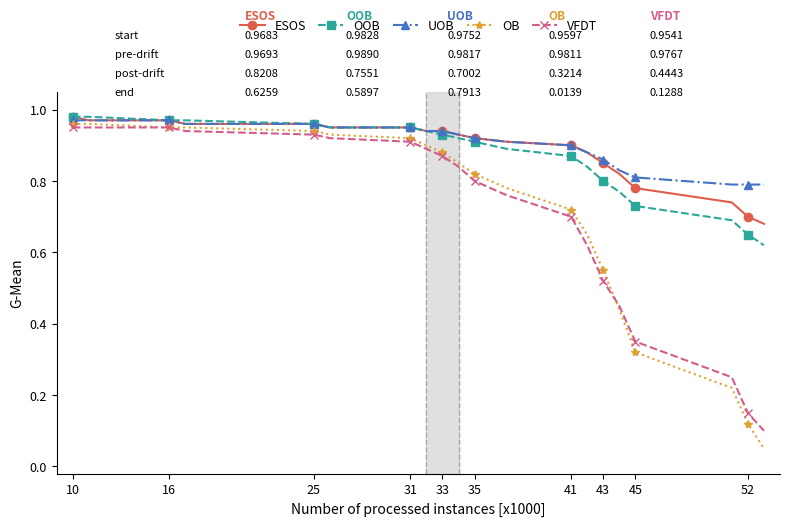

At how many categories does at least one series exceed 0?

20